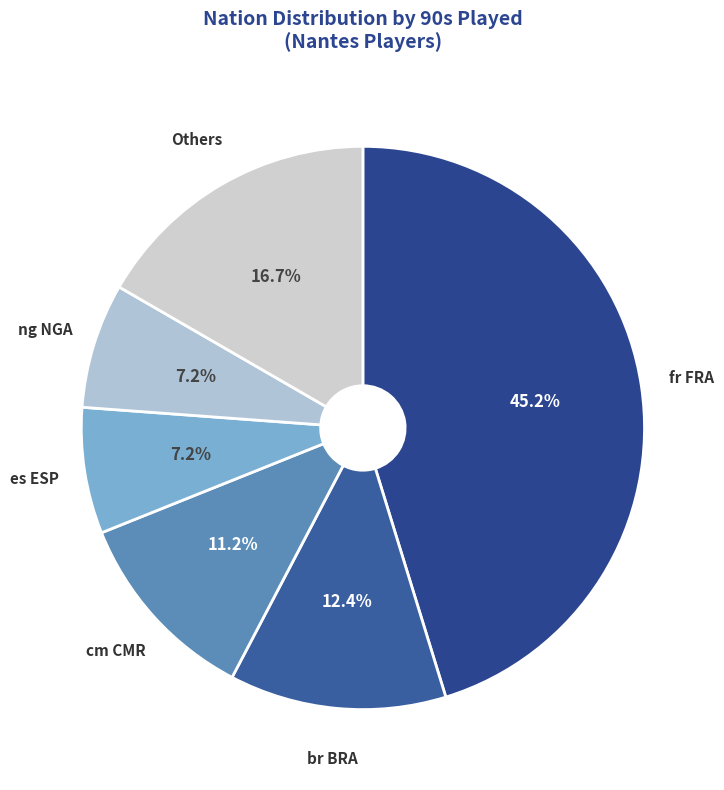

To the nearest percent, what is the difference between the largest and smallest slice percentages?

38%